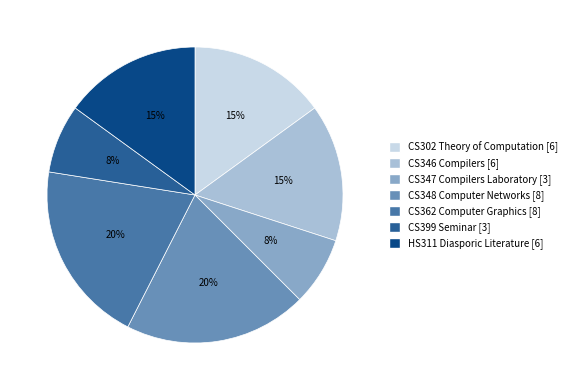

Between HS311 Diasporic Literature [6] and CS348 Computer Networks [8], which is larger?

CS348 Computer Networks [8]